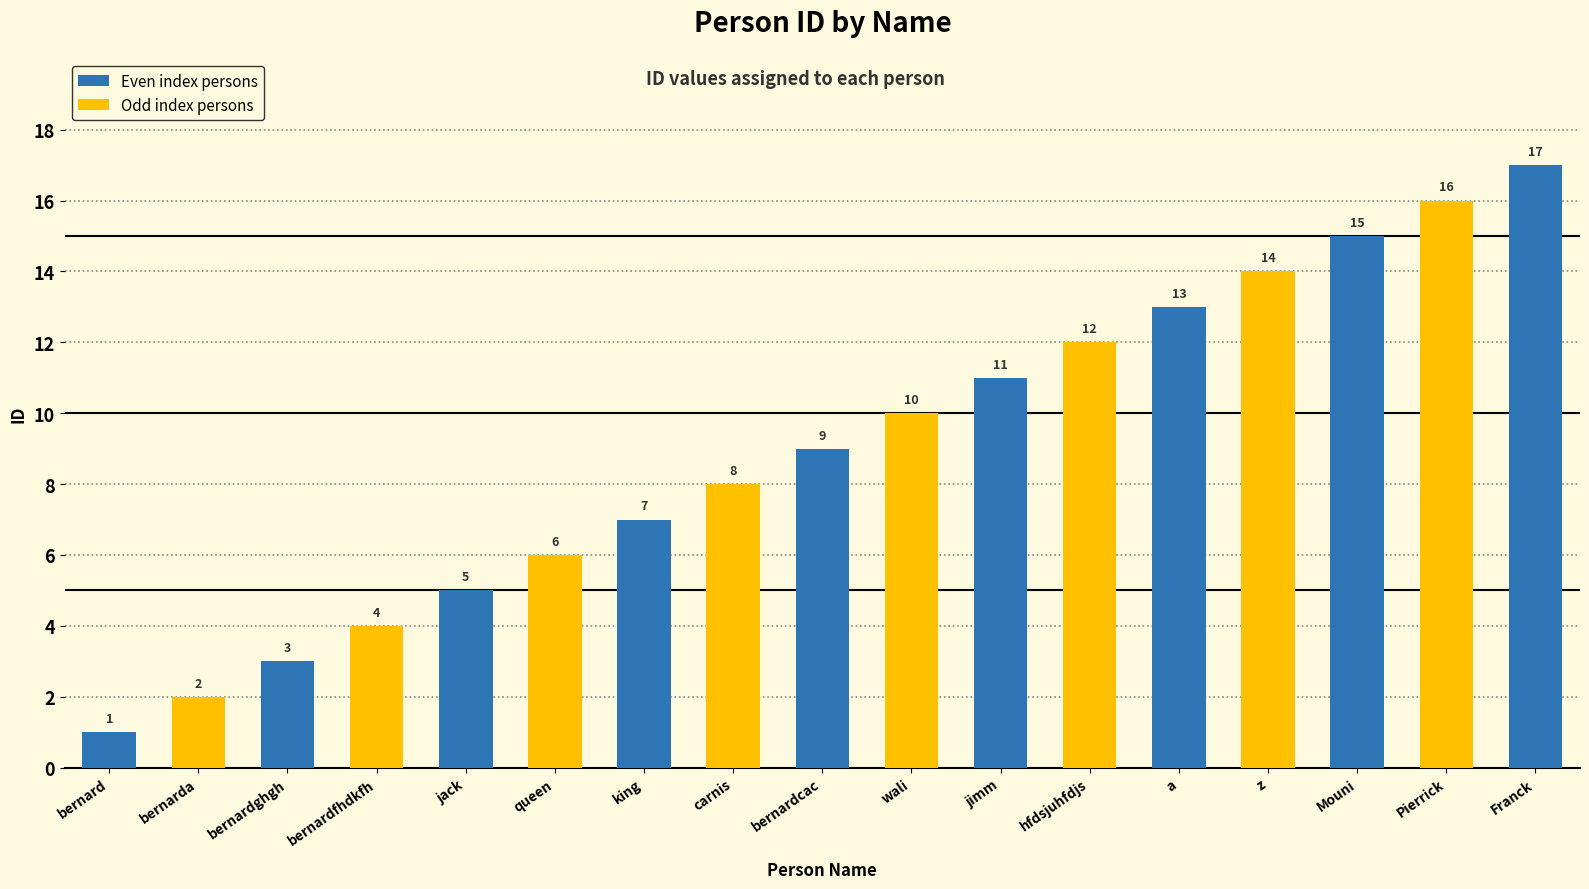

Is it true that the value at bernardghgh is 3?

True